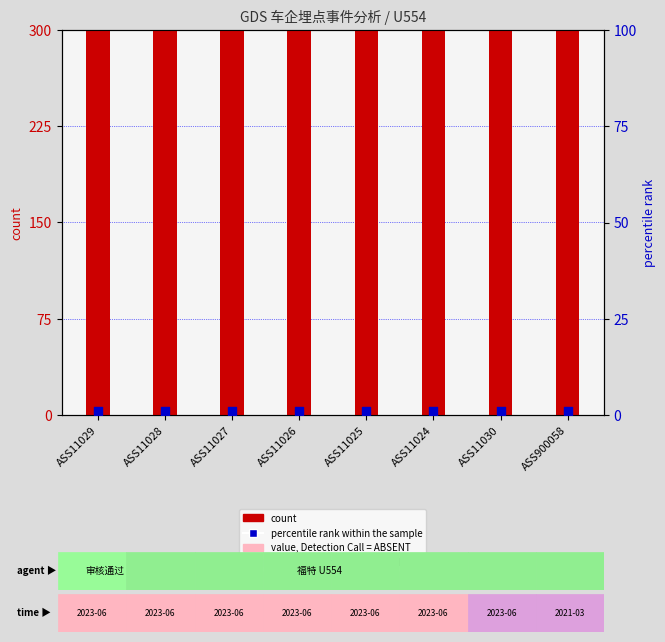

Which series has the widest spread of Y values?

count